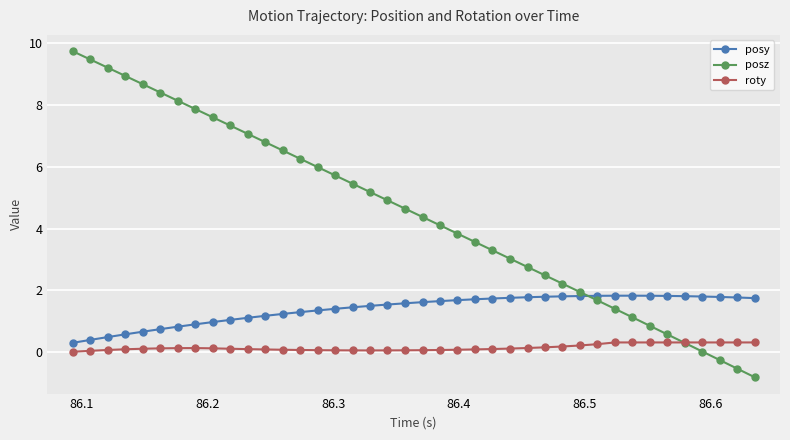

What is the value of the posy point at the 36th from the left?

1.8